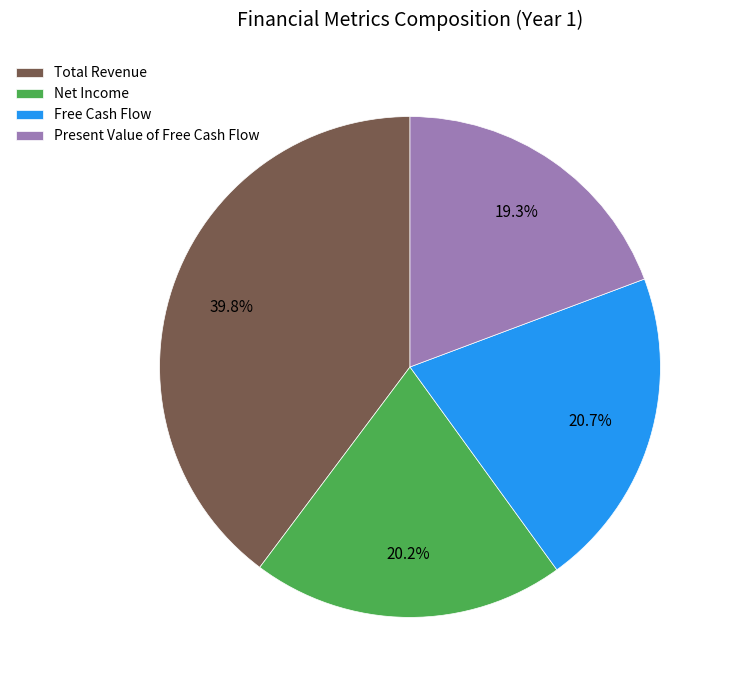

Which category has the smallest portion of the pie?

Present Value of Free Cash Flow